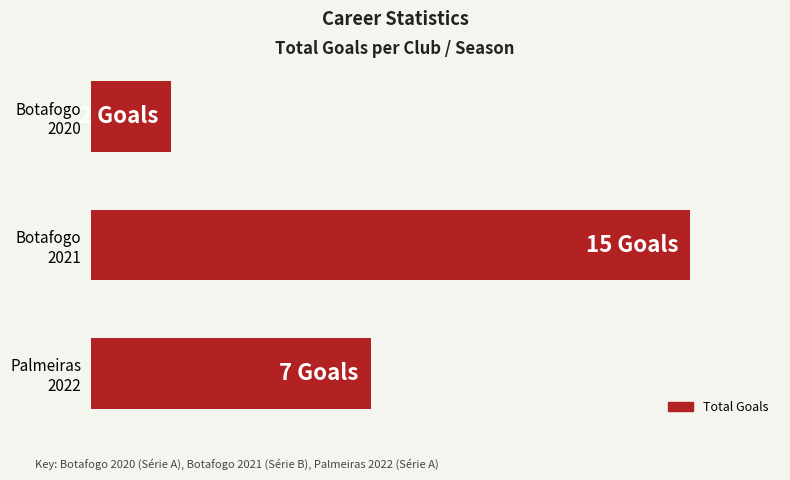

What is the difference between the maximum and second lowest values?

8